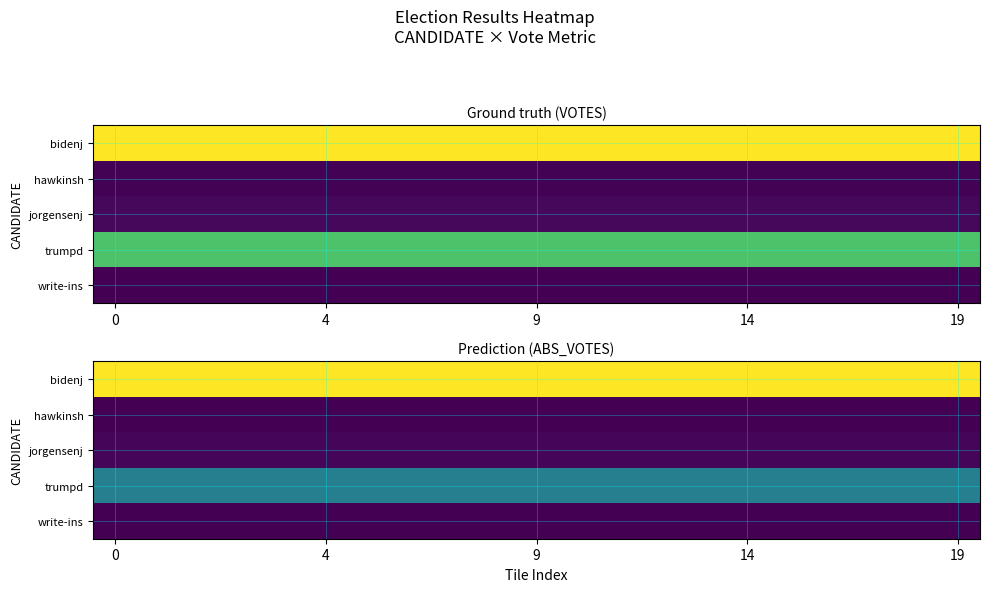

How many series are shown in this chart?

5